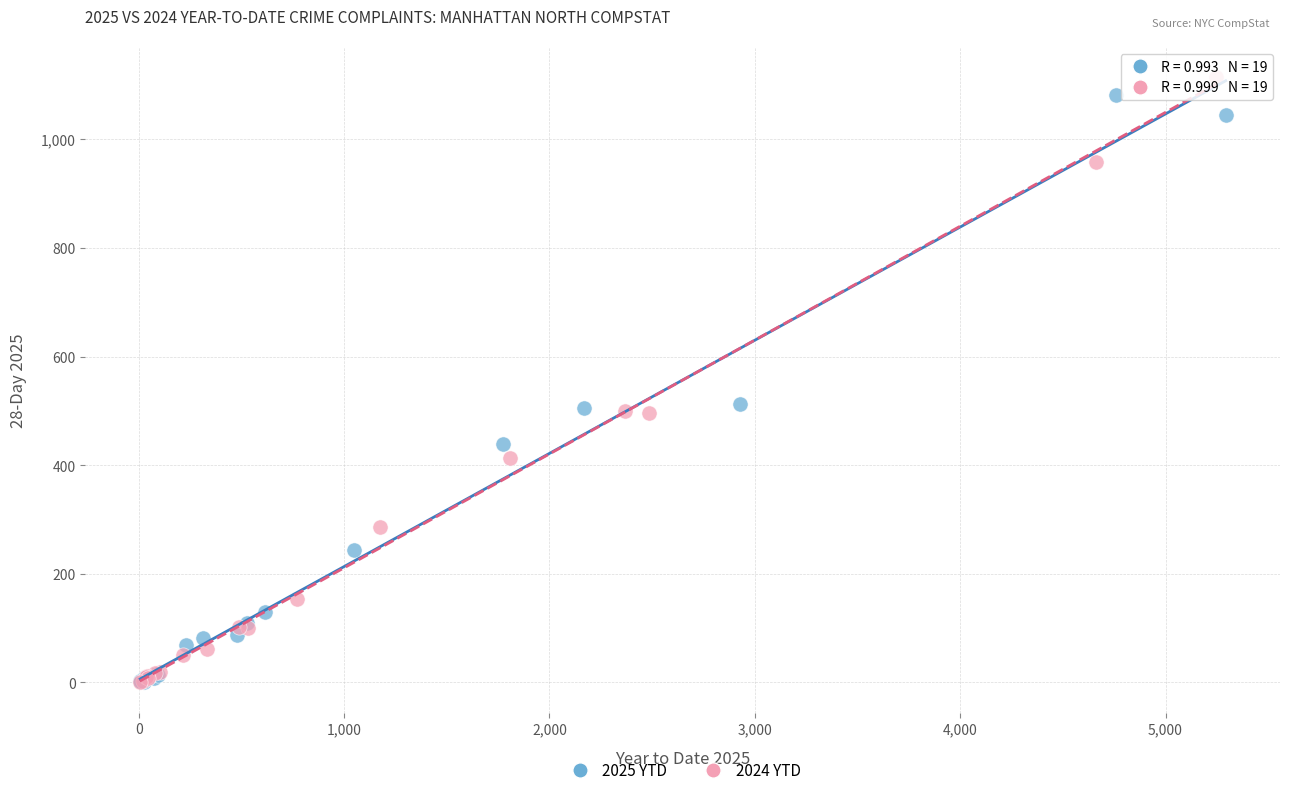

Which series has the widest spread of Y values?

2024 YTD